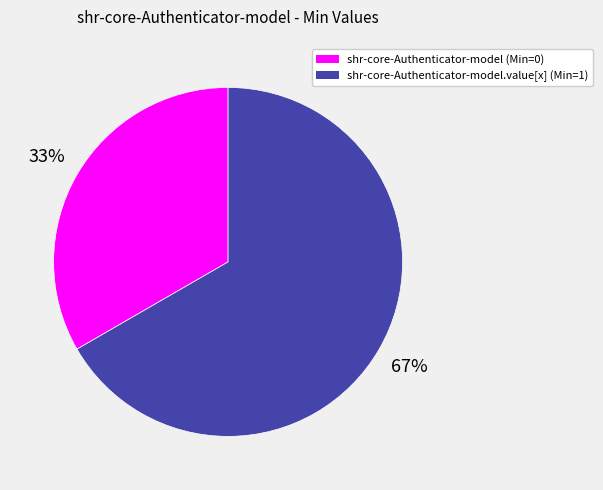

To the nearest percent, what is the average slice percentage?

50%